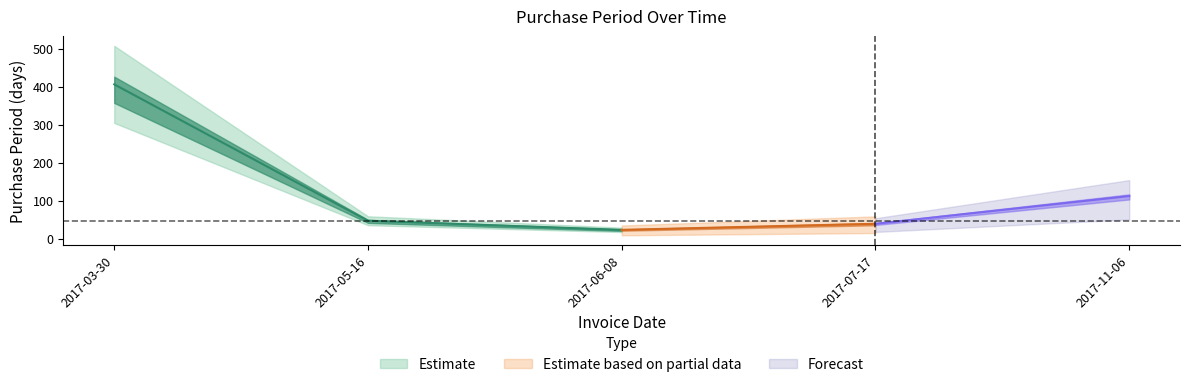

The chart shows a value of 6 at 2017-06-08. True or false?

False